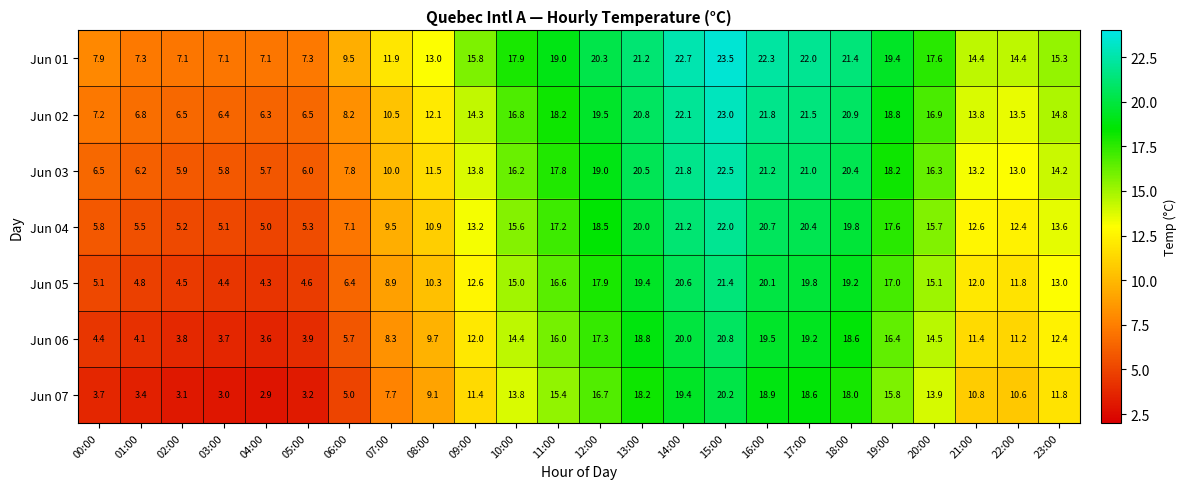

What is the maximum value shown in the chart?

23.5